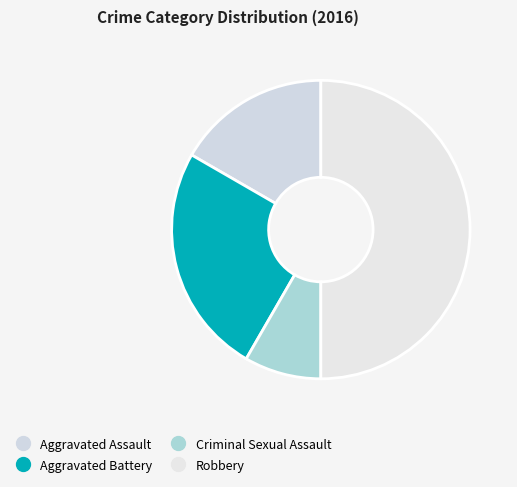

What percentage is the Aggravated Battery slice, to the nearest percent?

25%